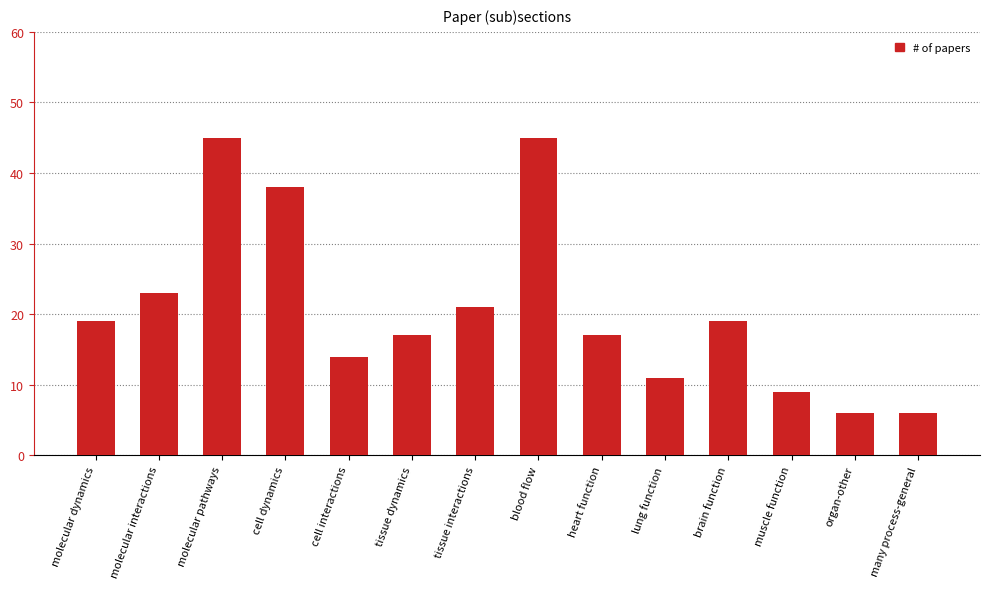

Reading right to left, extract all data points from this chart.

many process-general=6	organ-other=6	muscle function=9	brain function=19	lung function=11	heart function=17	blood flow=45	tissue interactions=21	tissue dynamics=17	cell interactions=14	cell dynamics=38	molecular pathways=45	molecular interactions=23	molecular dynamics=19